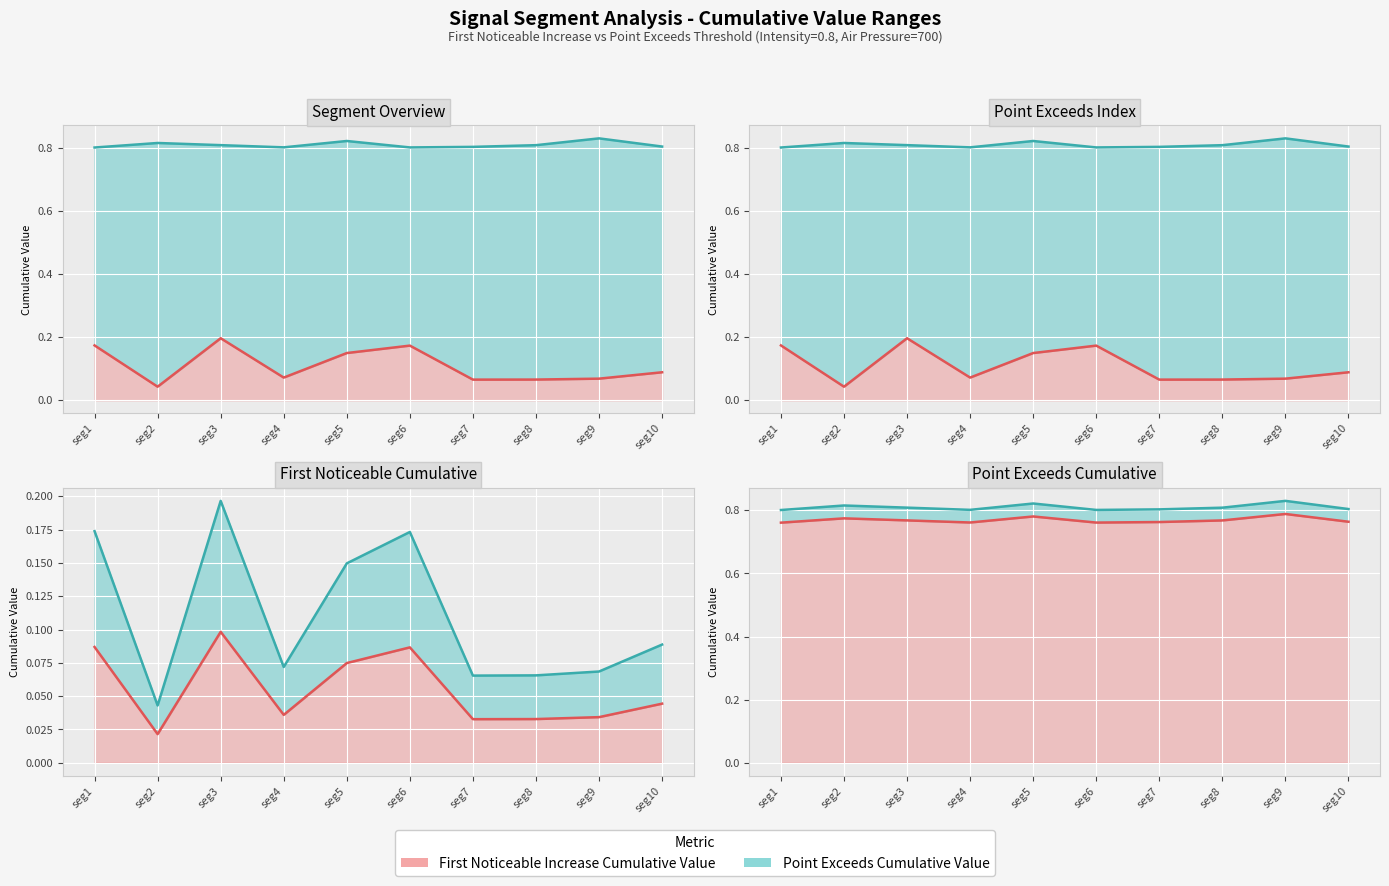

What is the value of the First_Noticeable_Increase_Cumulative_Value point at the 6th from the left?

0.2